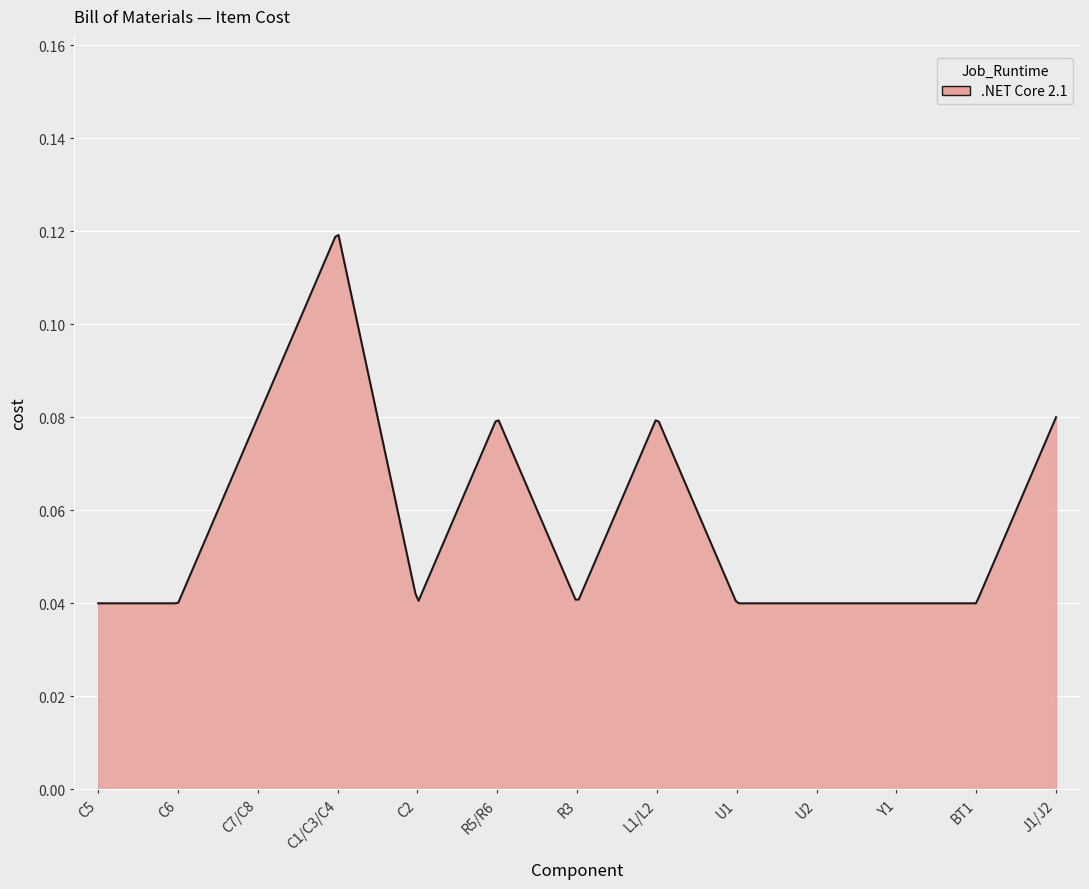

How many lines are shown in the chart?

1